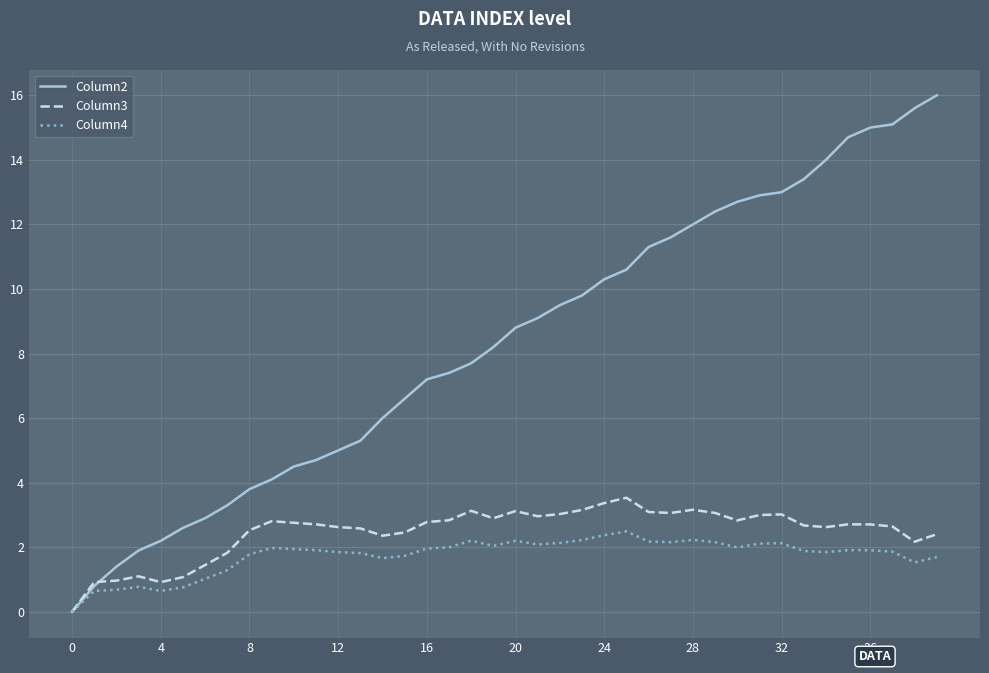

Which series has the widest spread of values?

Column2